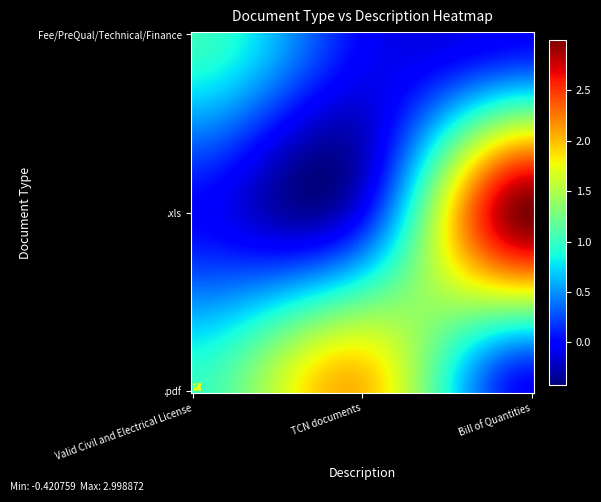

True or false: .xls has a value of 4 at Bill of Quantities.

False